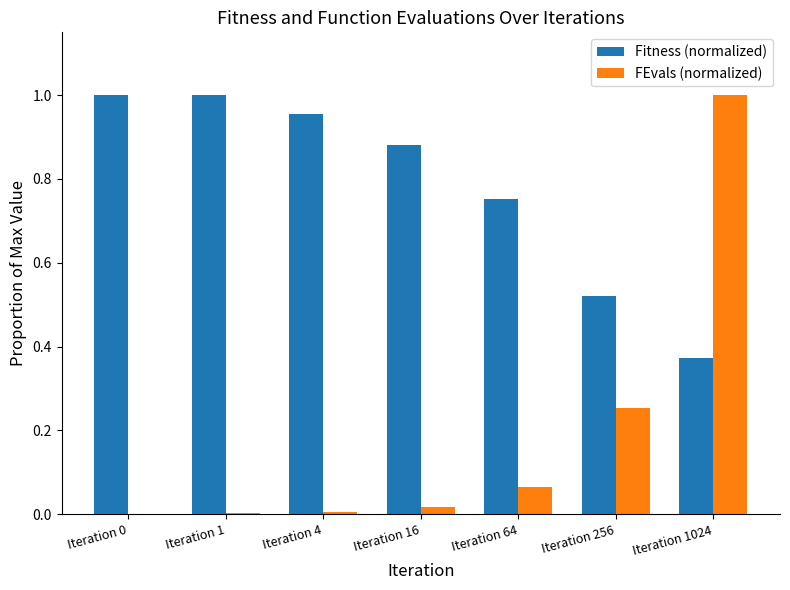

Which series has the largest total across all categories?

Fitness (normalized)